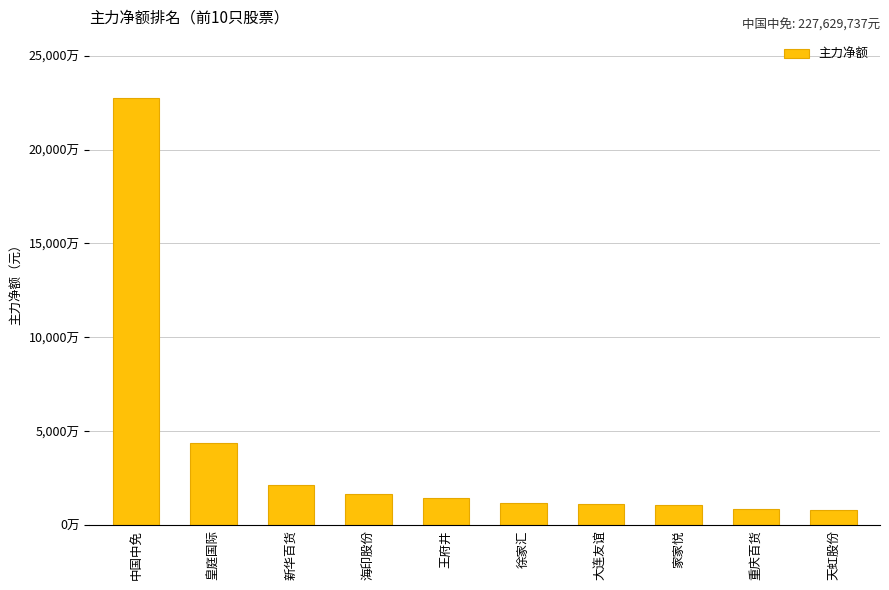

Does the chart contain any negative values?

No